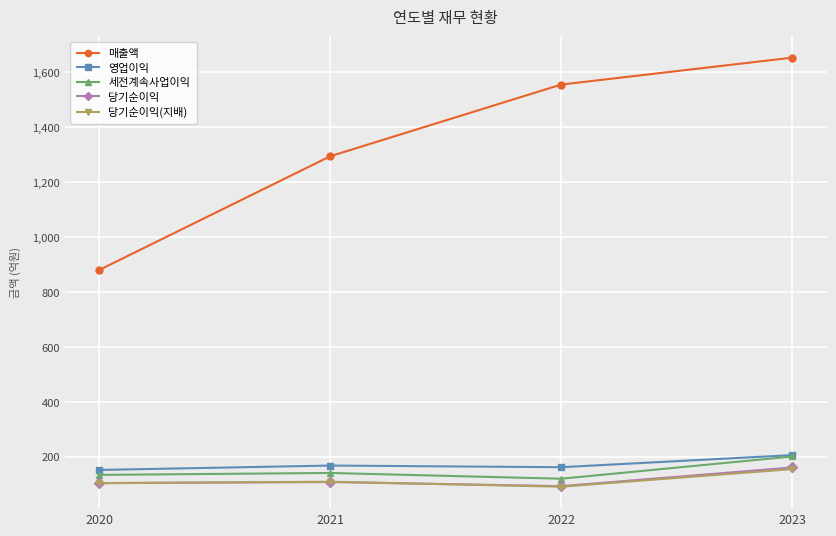

Which series has the widest spread of values?

매출액